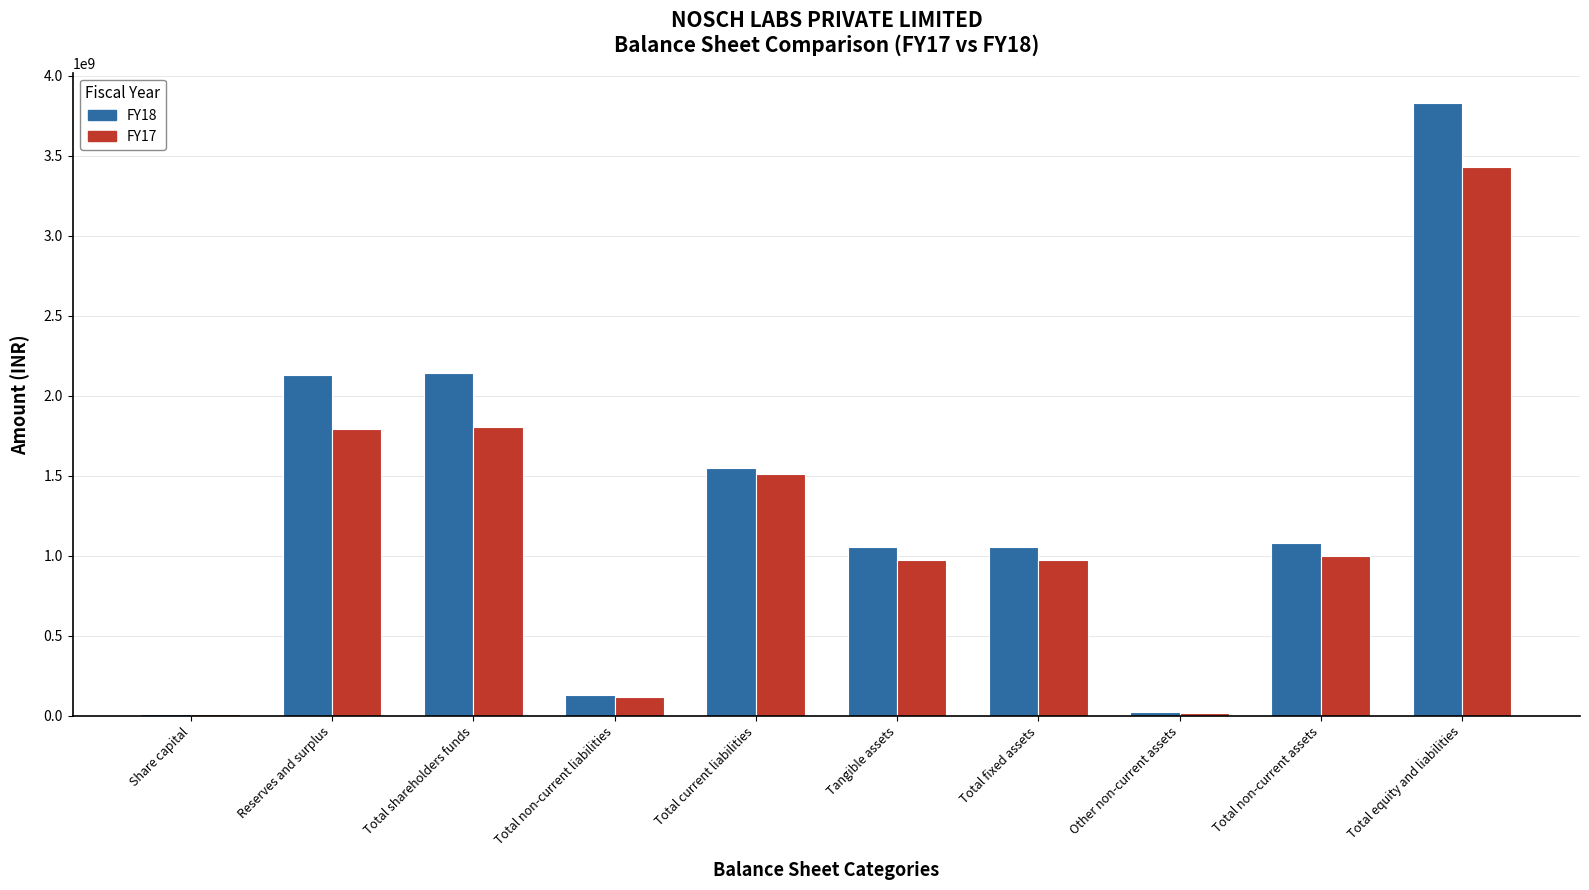

True or false: FY18 has a value of 2143807531 at Total shareholders funds.

True